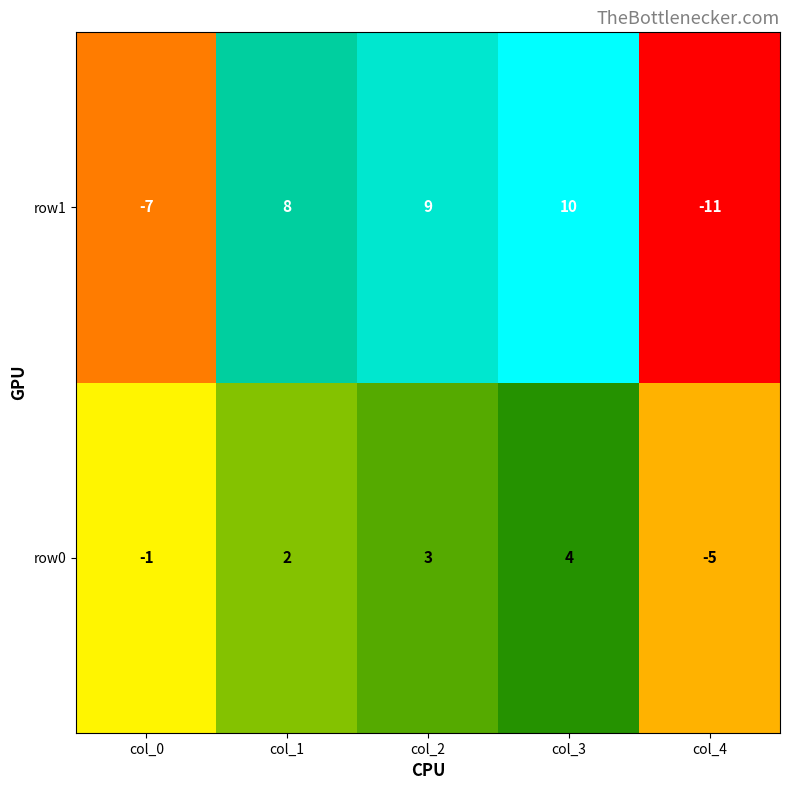

Between col_0 and col_3, which series saw the biggest shift?

row1